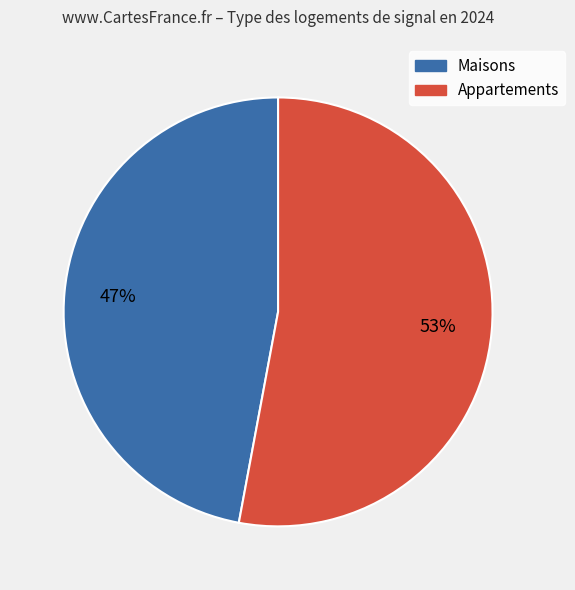

Is the sum of Maisons and Appartements greater than half?

Yes